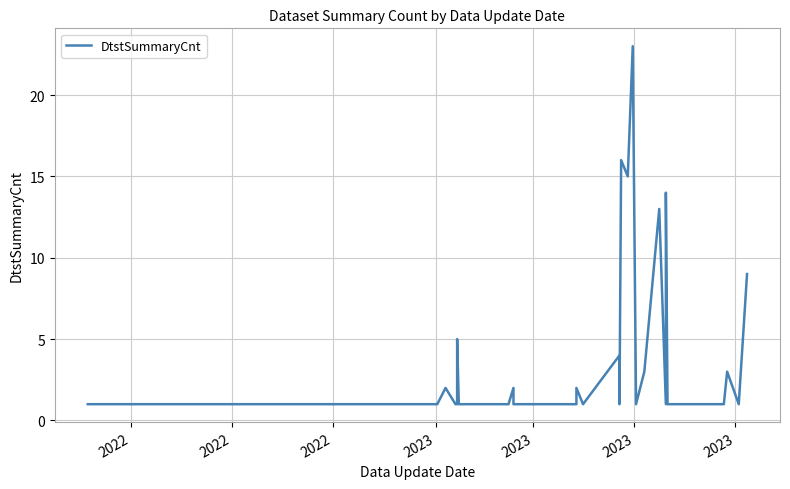

What is the greatest value displayed?

23